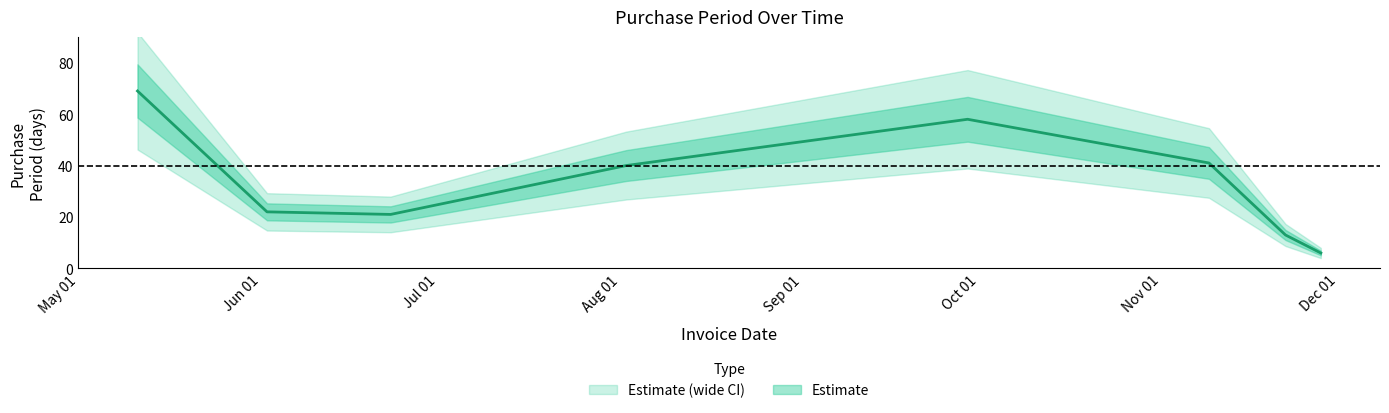

How many points are lower than both their immediate neighbors (excluding endpoints)?

1